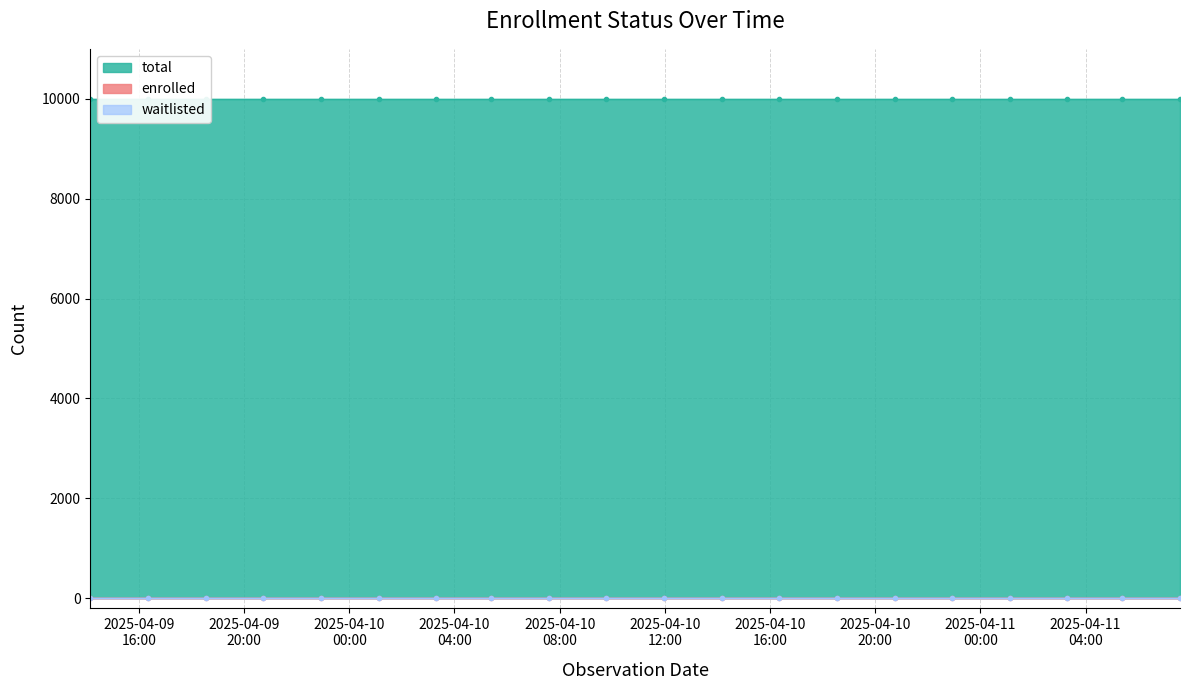

Read the available value at 2025-04-10T20:44:03.

9999